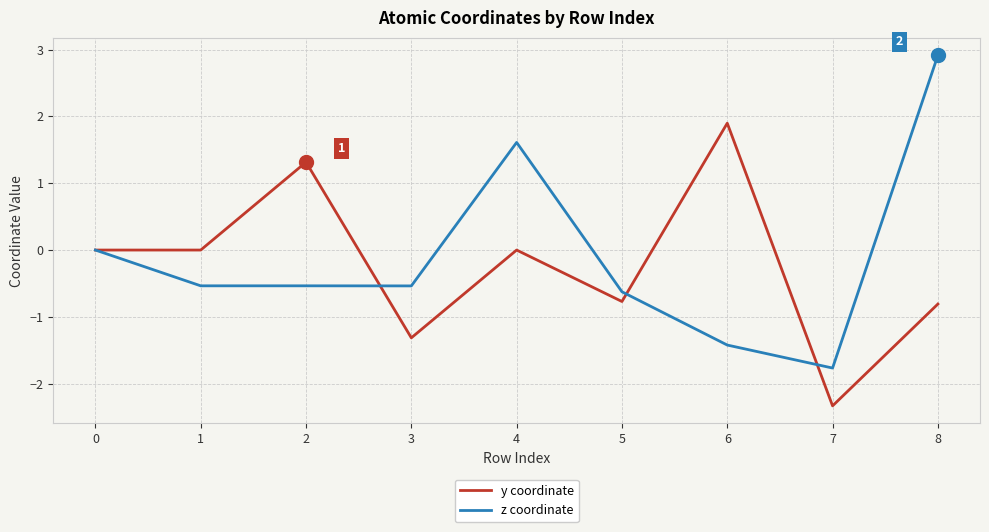

After their last crossing, which series has the higher values: z coordinate or y coordinate?

z coordinate